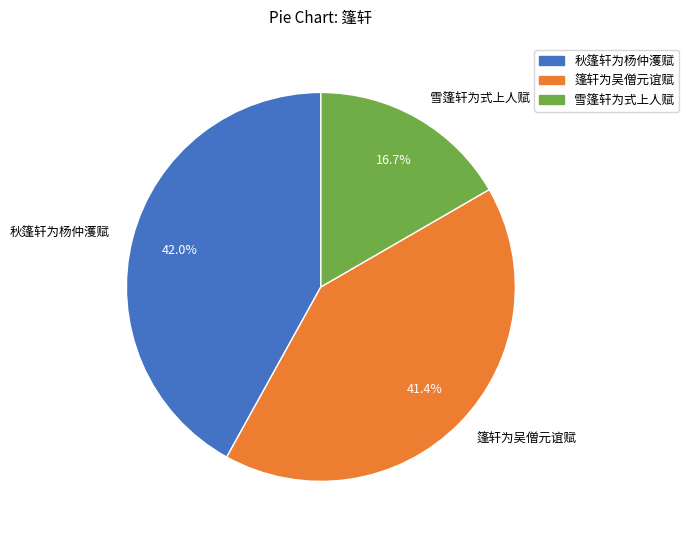

To the nearest percent, what percentage of the pie is 秋篷轩为杨仲濩赋?

42%